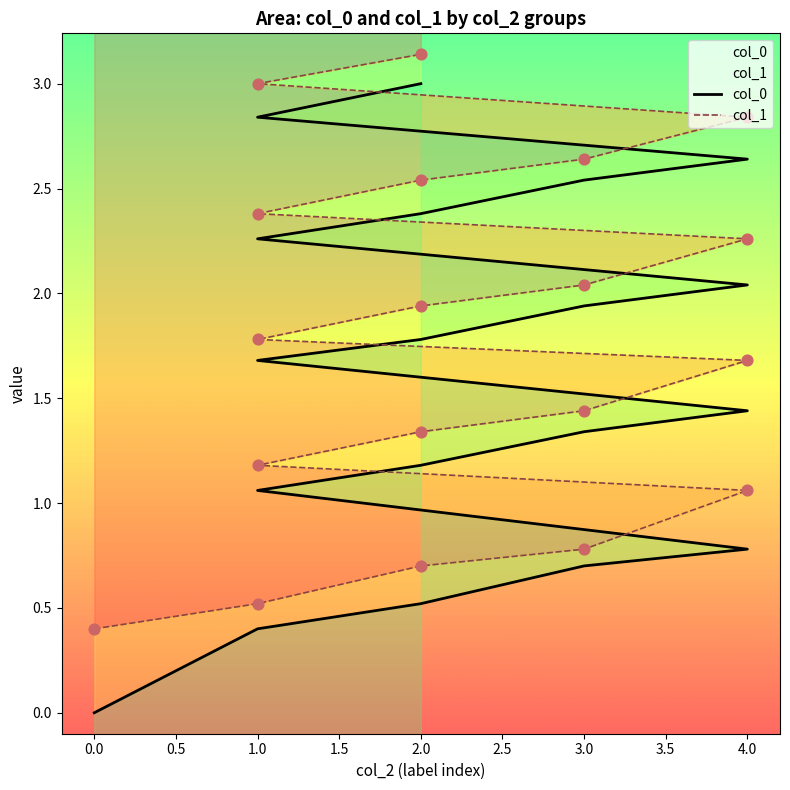

Which series contains the lowest Y value?

col_0